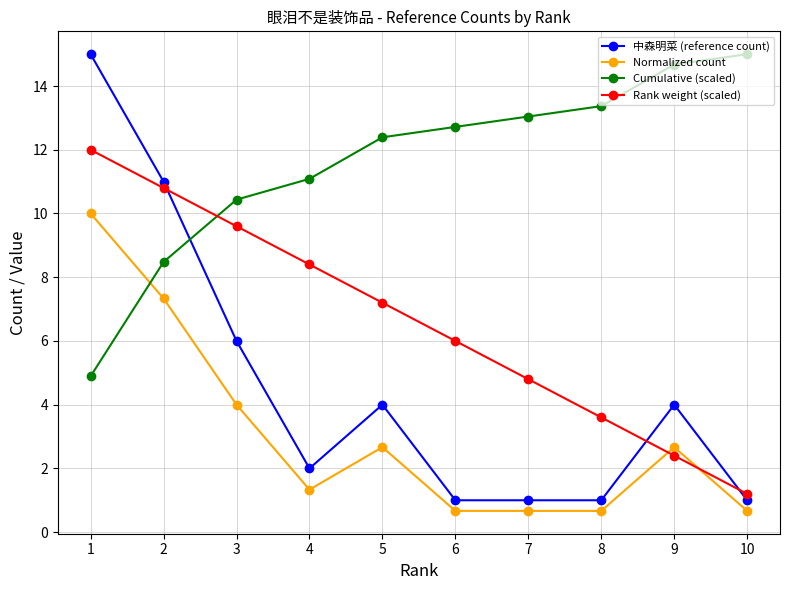

How many lines are shown in the chart?

4